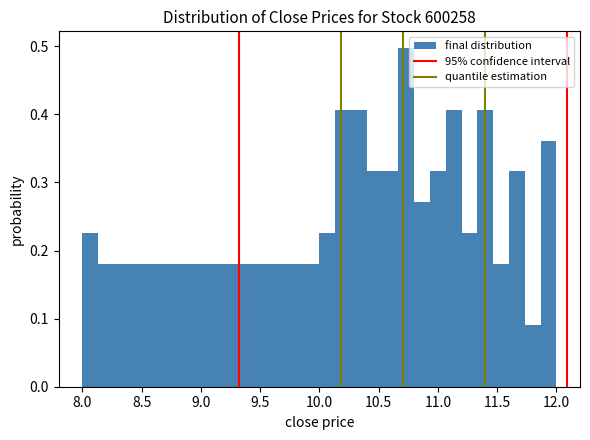

Around what value on the x-axis is the tallest bar? Give the approximate position of its centre, as read against the axis.

10.75